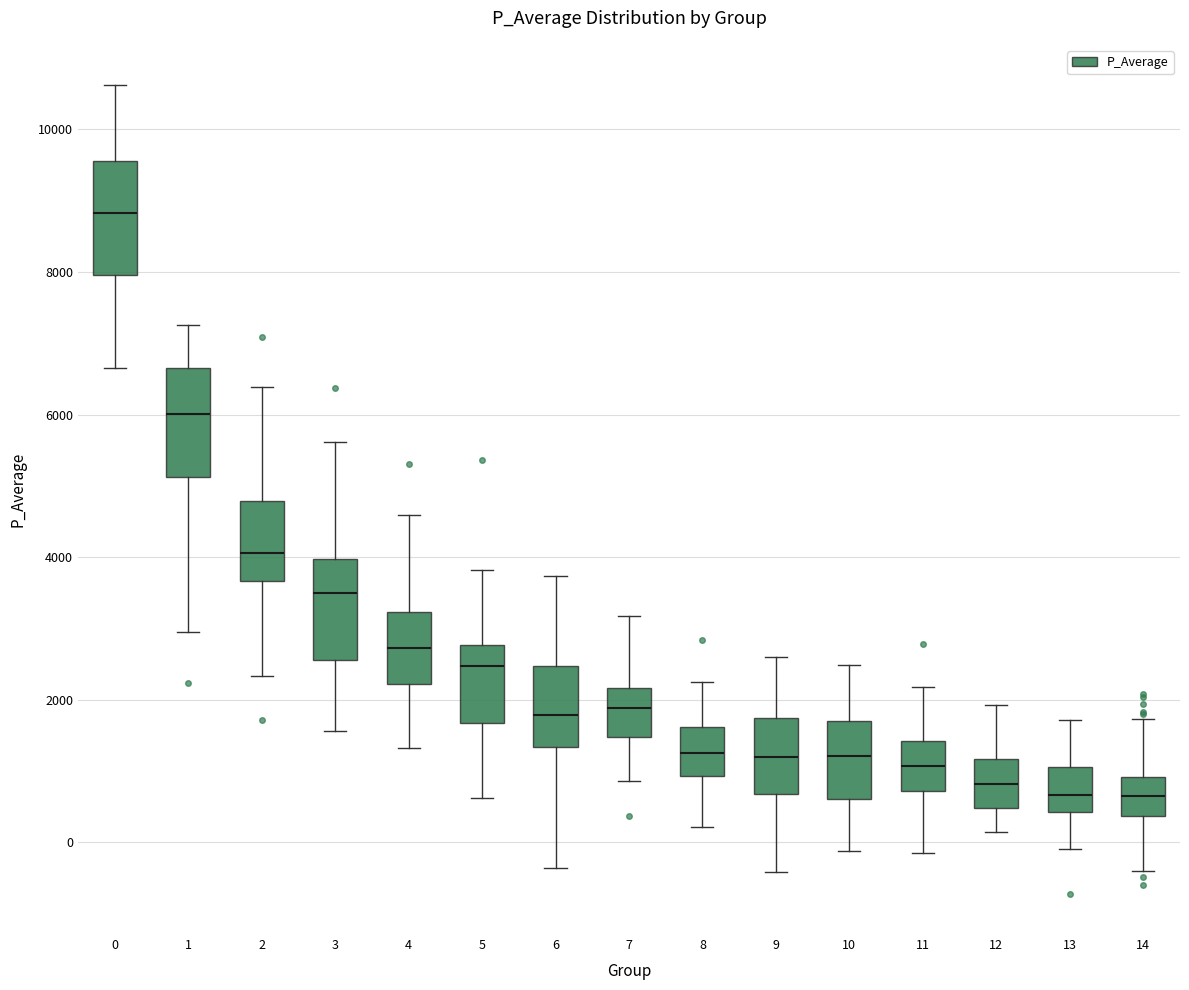

Which box has the highest median line?

0